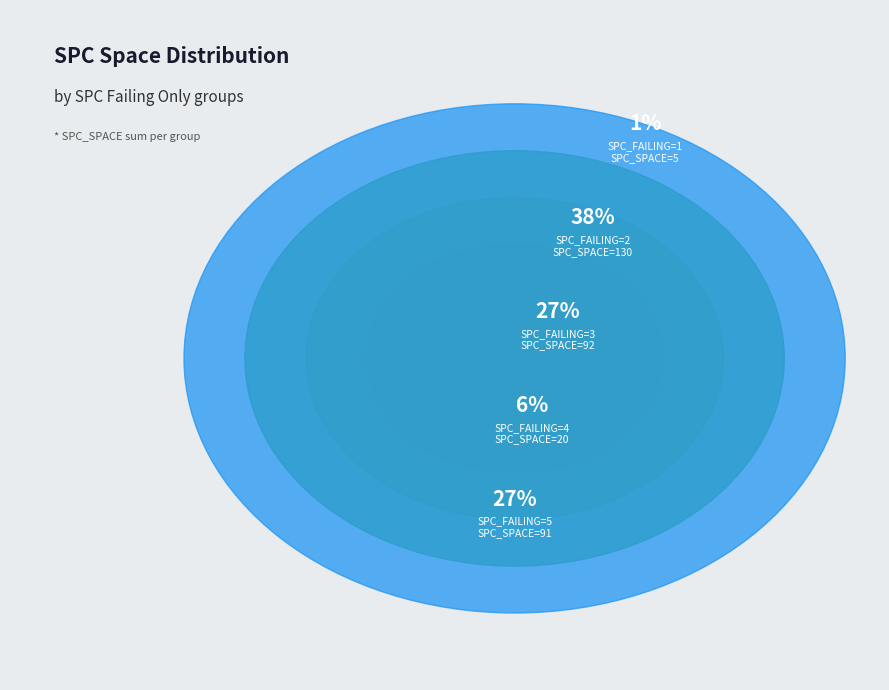

Is the sum of 1 and 9 greater than half?

No